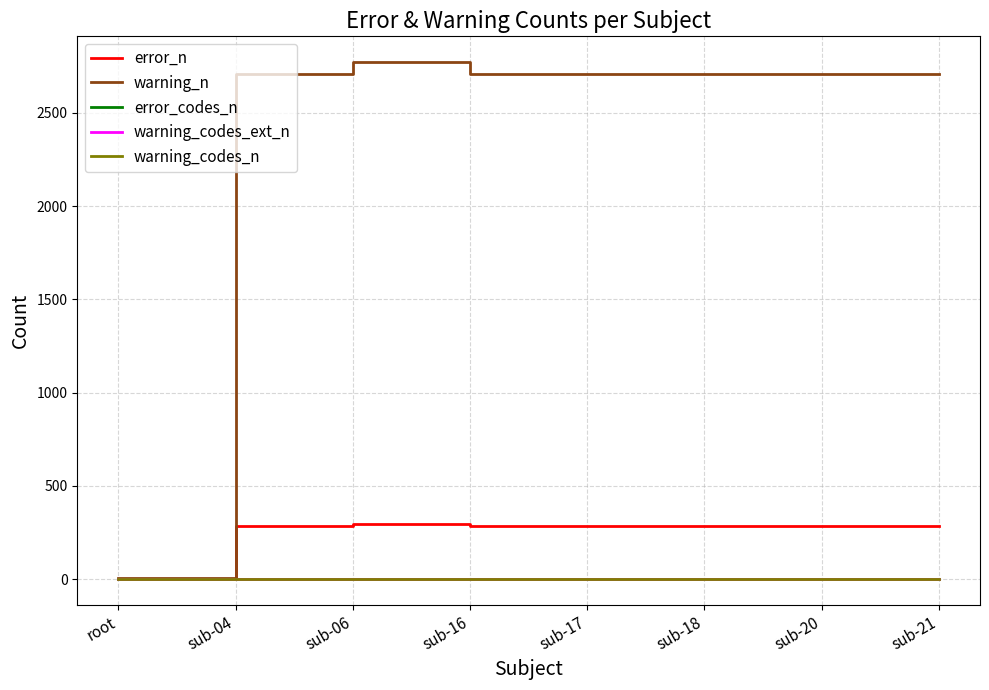

Does the chart display data point markers on the line(s)?

No